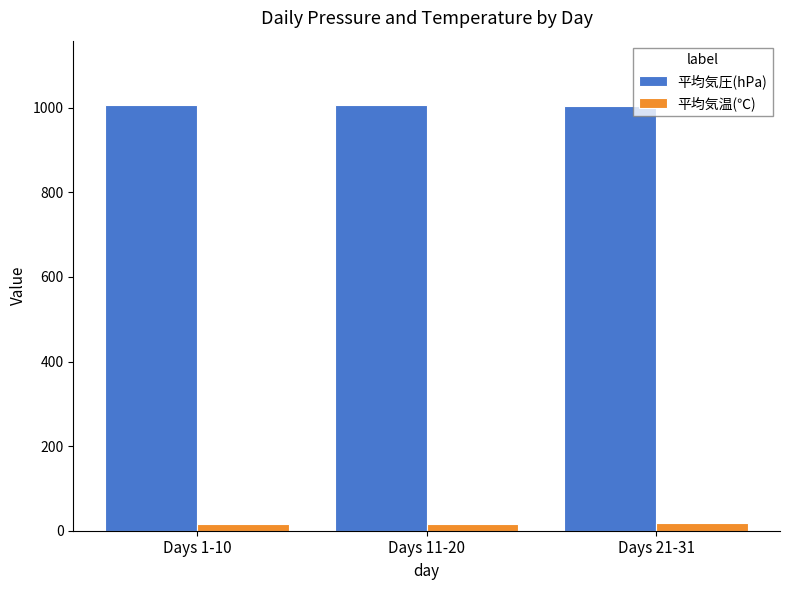

What value does the 平均気温(℃) series have at Days 21-31?

18.4